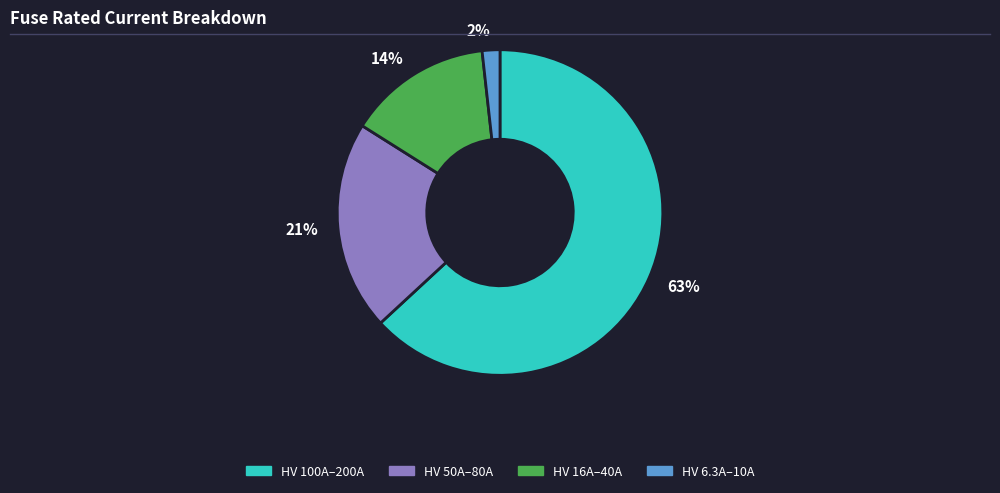

Combined, do HV 6.3A–10A and HV 50A–80A account for over 50%?

No